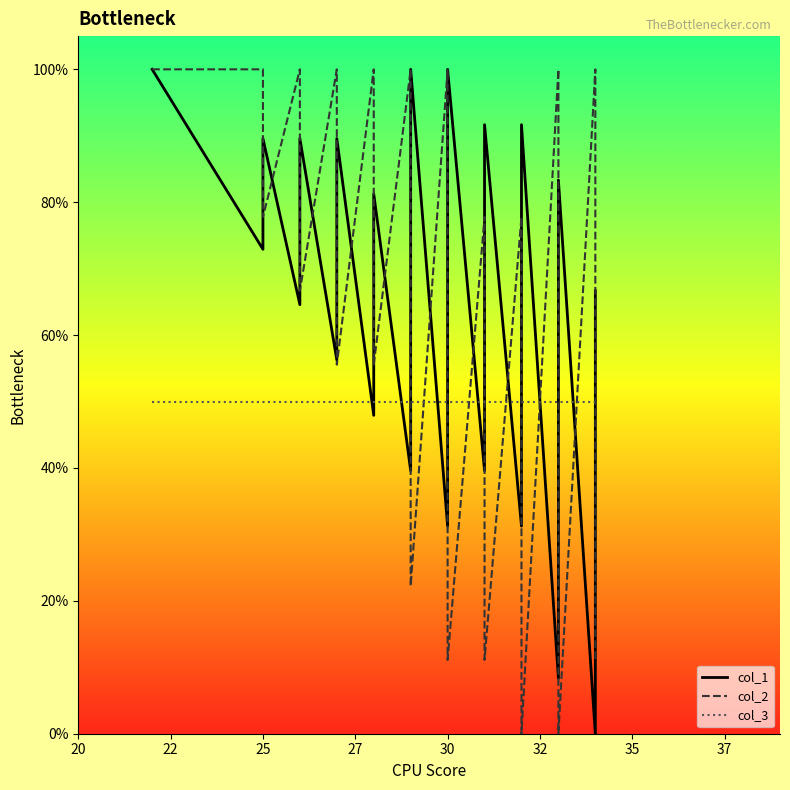

How many intersections are there between col_1 and col_2?

19